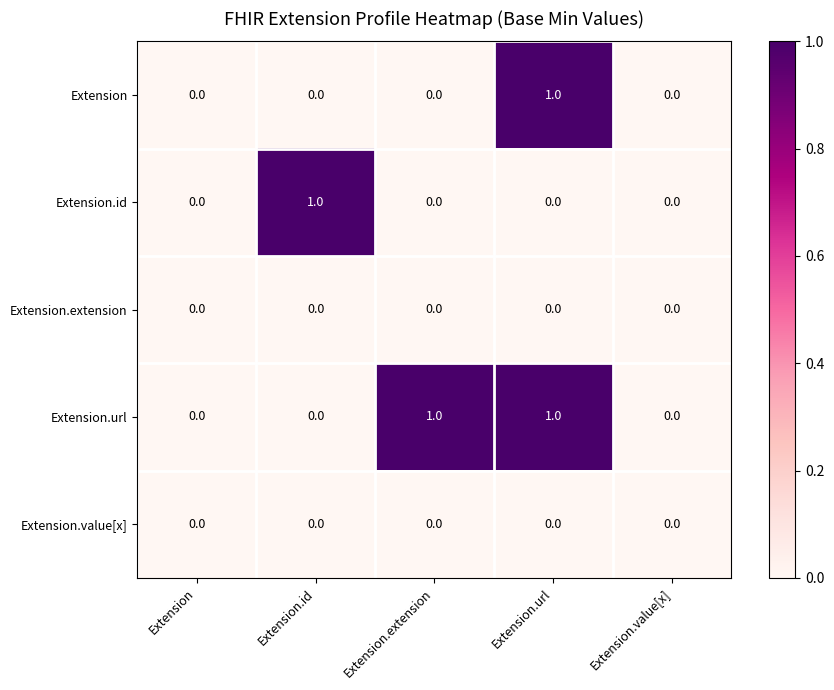

Count the number of categories in the chart.

5